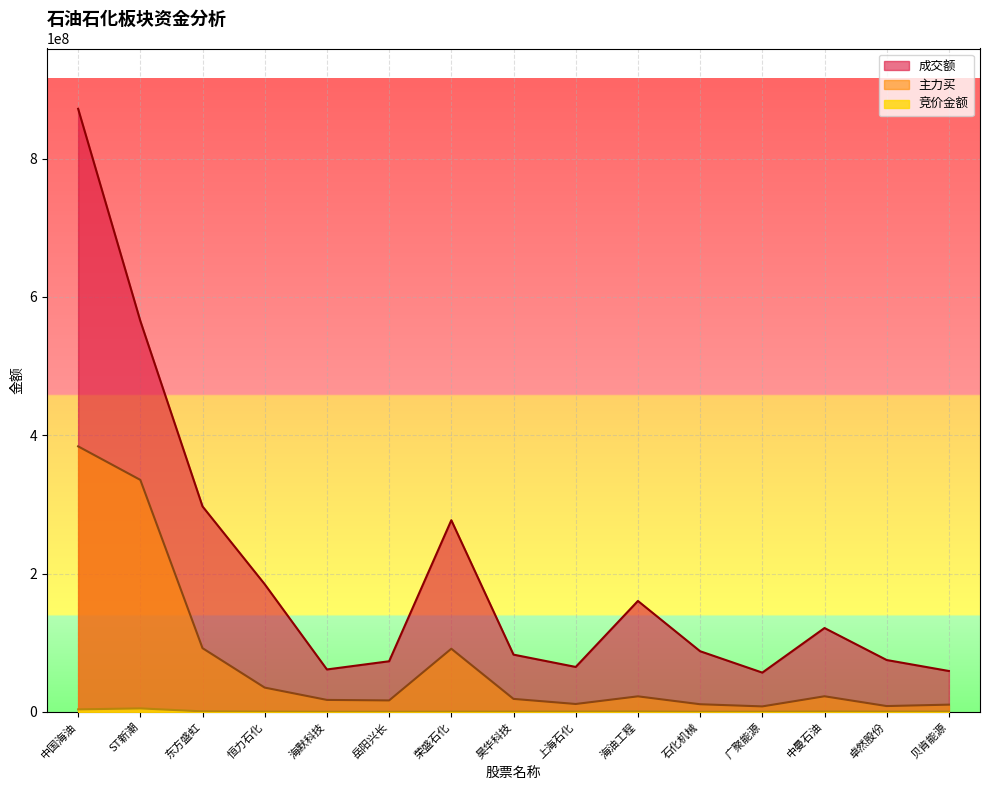

At which label does 成交额 first exceed 87631735?

中国海油